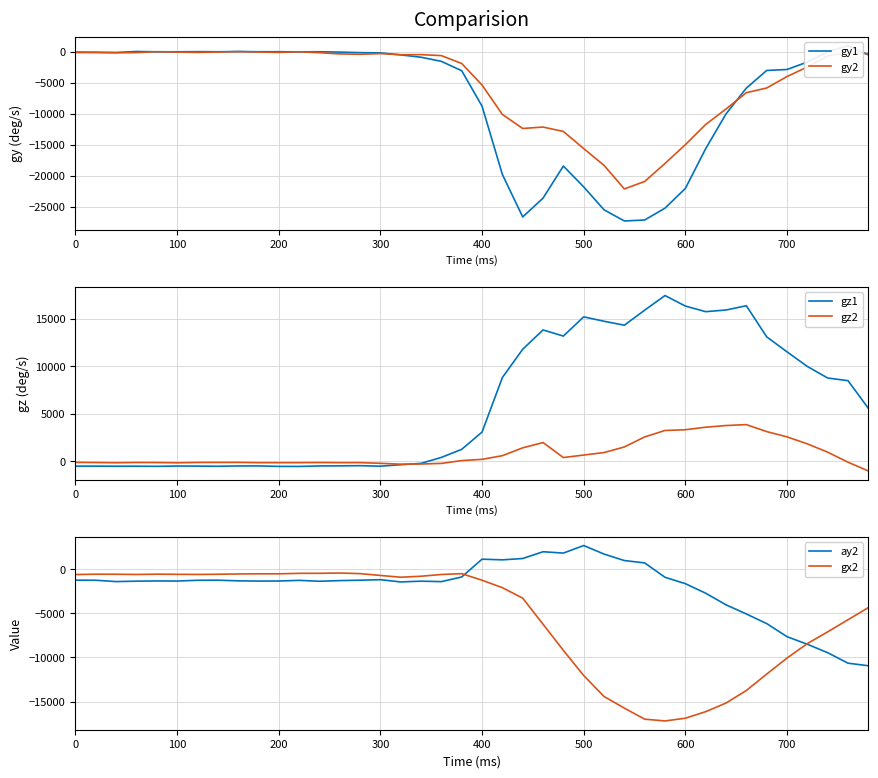

What is the lowest value of the gz2 series?

-1020